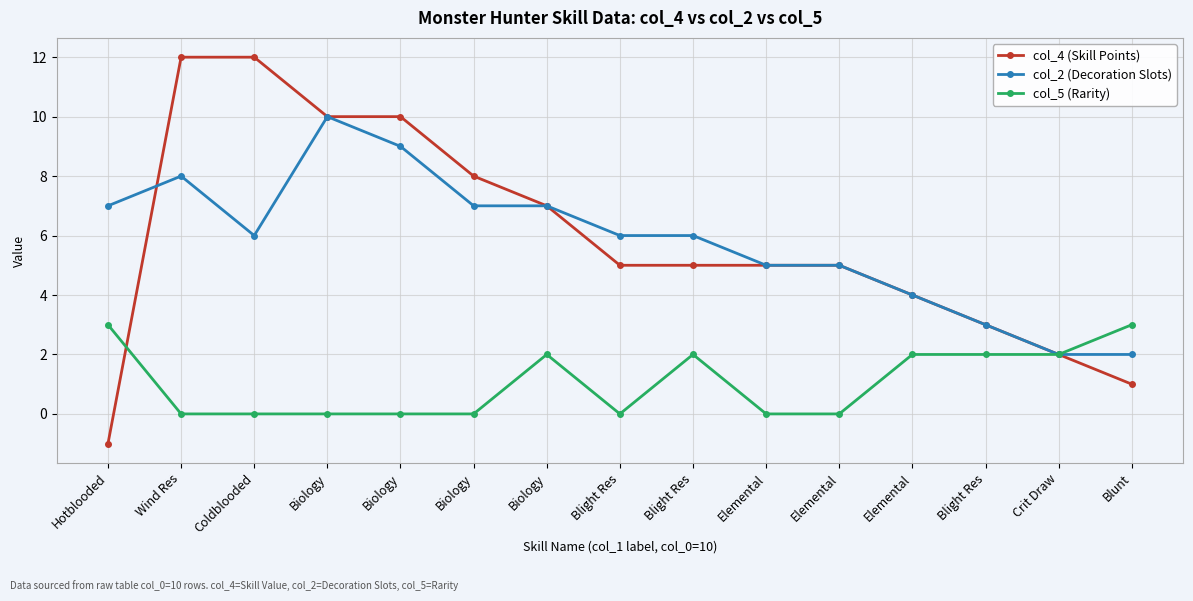

Which series has the largest total across all categories?

col_4 (Skill Points)